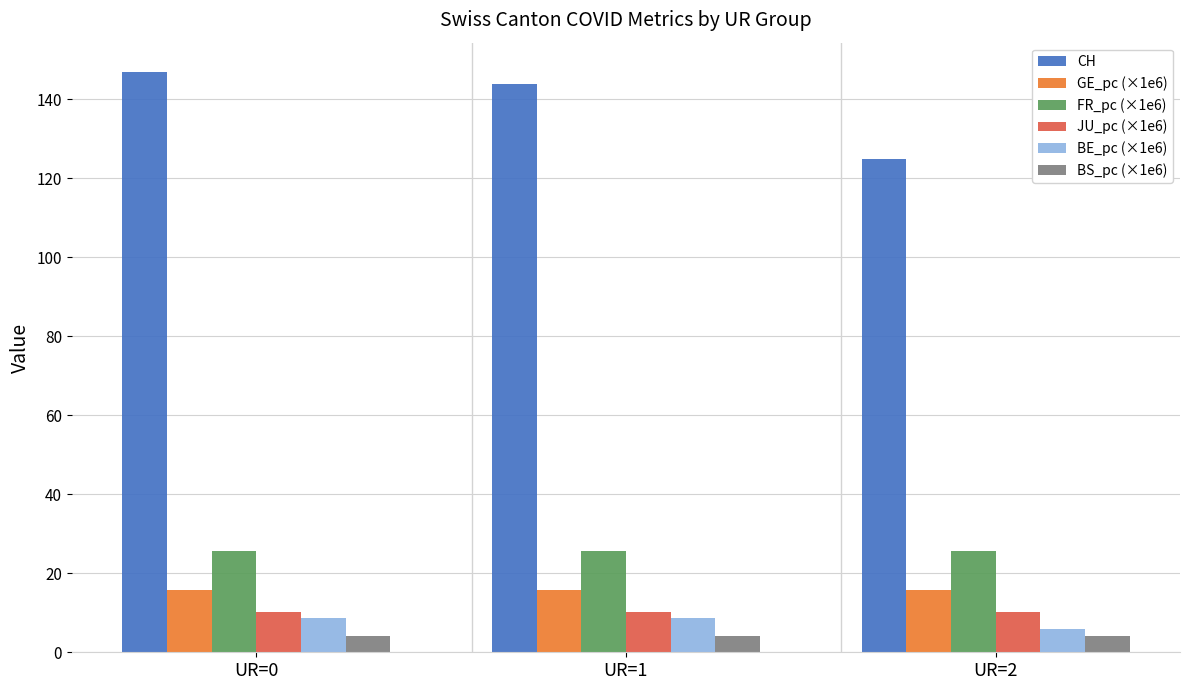

At UR=1, list the series in order from smallest to largest.

BS_pc (×1e6), BE_pc (×1e6), JU_pc (×1e6), GE_pc (×1e6), FR_pc (×1e6), CH